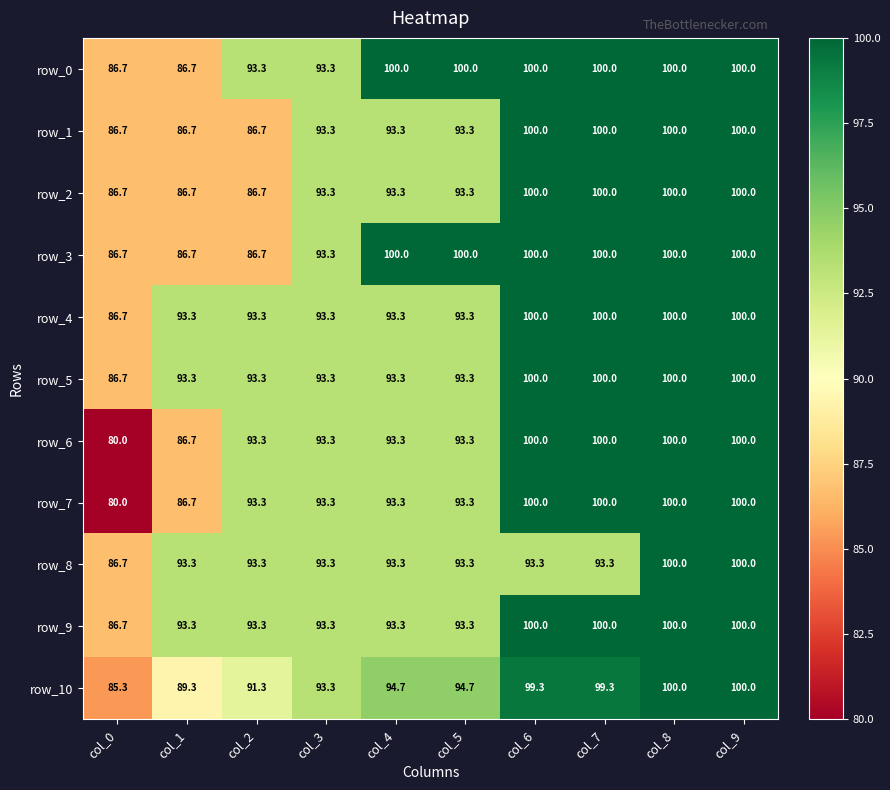

What is the sum of the row_9 values at col_8 and col_7?

200.0